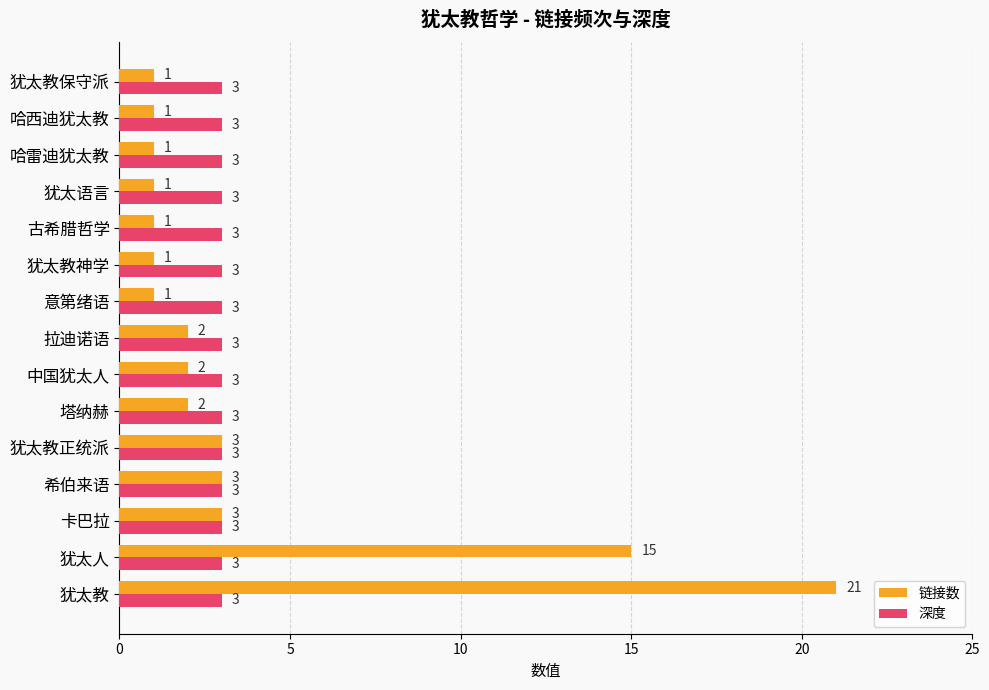

Rank the series by their maximum value, from highest to lowest.

链接数, 深度